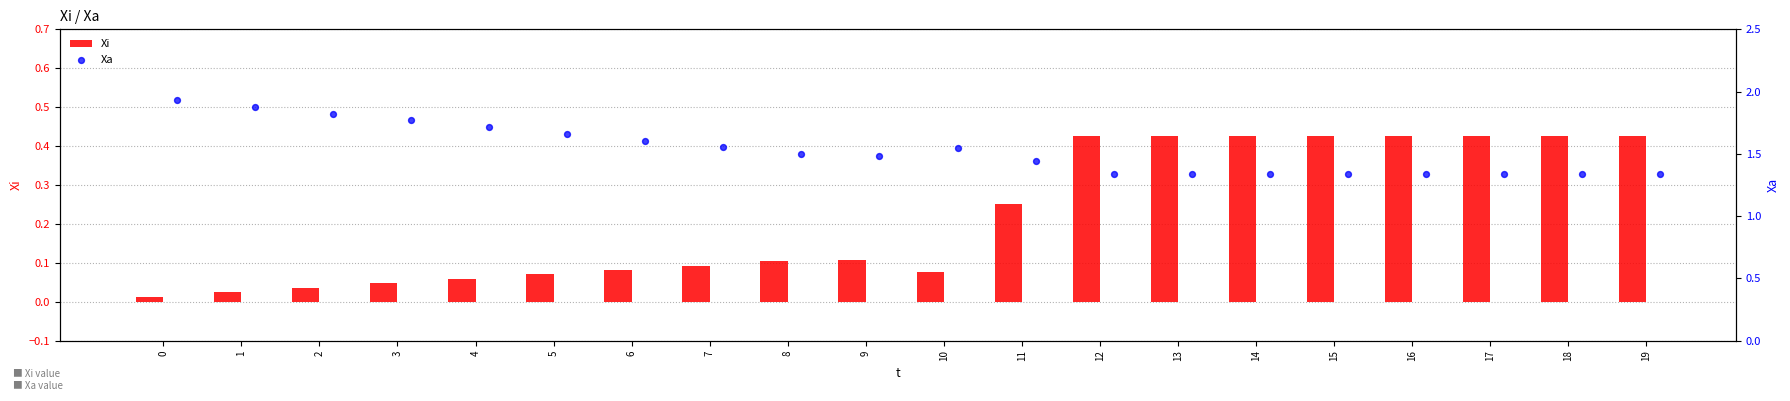

The Xi series shows 0.1 at 8. True or false?

True